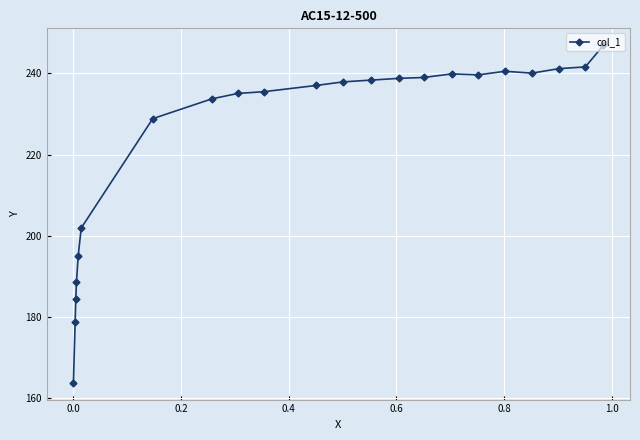

What is the value of the 13th point from the left?

238.4